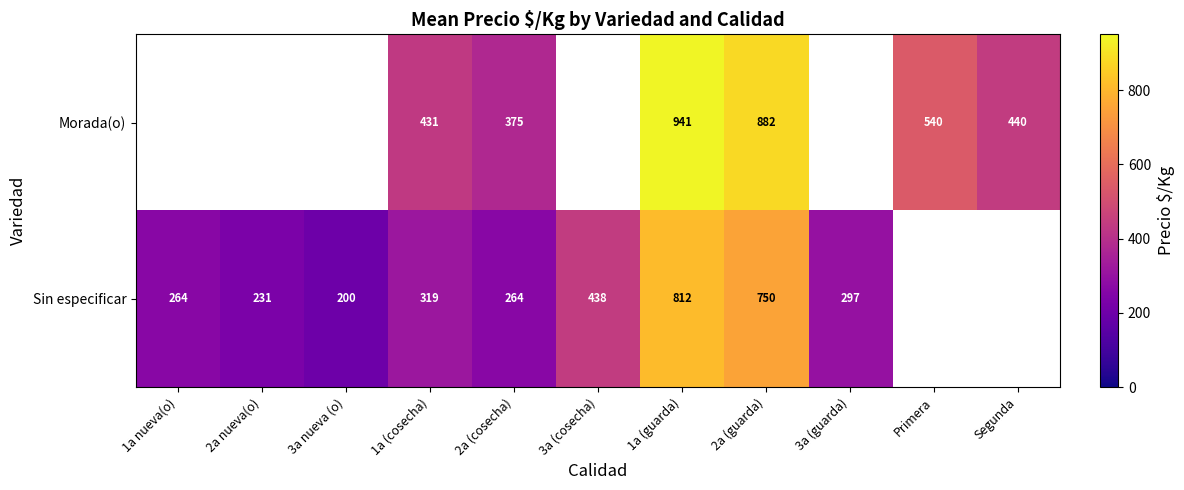

What is the difference between the highest and lowest values at 1a (cosecha)?

112